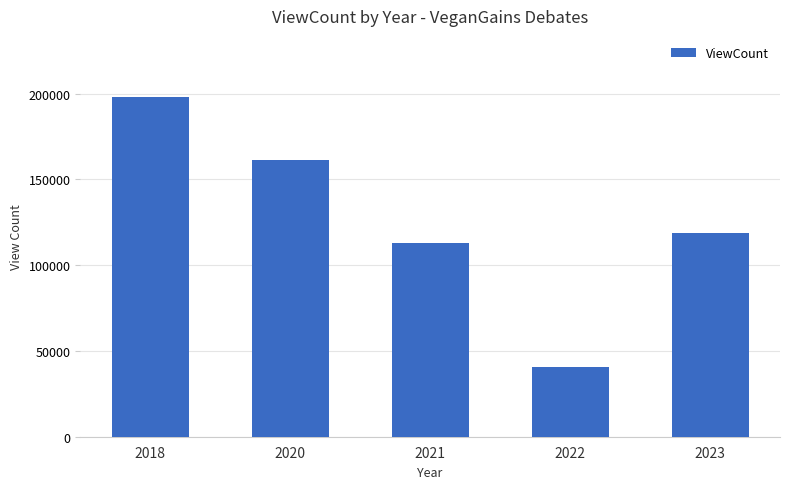

Is it true that the value at 2022 is 40442?

True